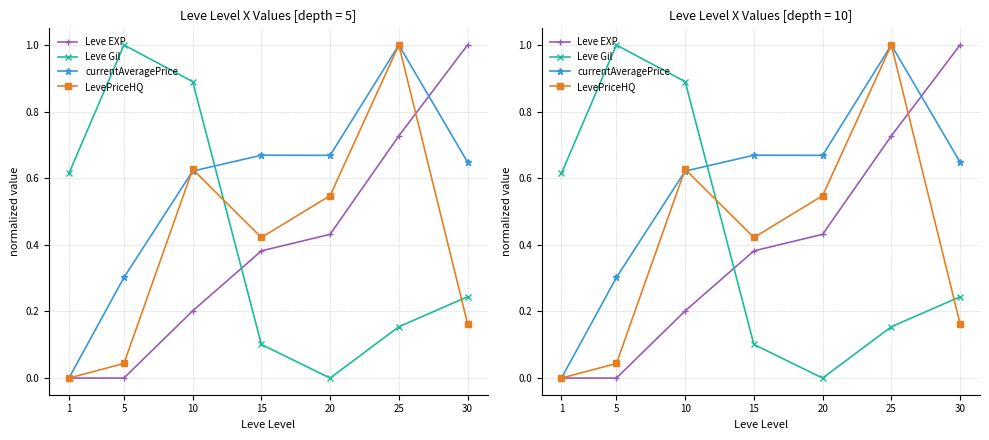

What is the value of the Leve Gil point at the 1st from the left?

0.6